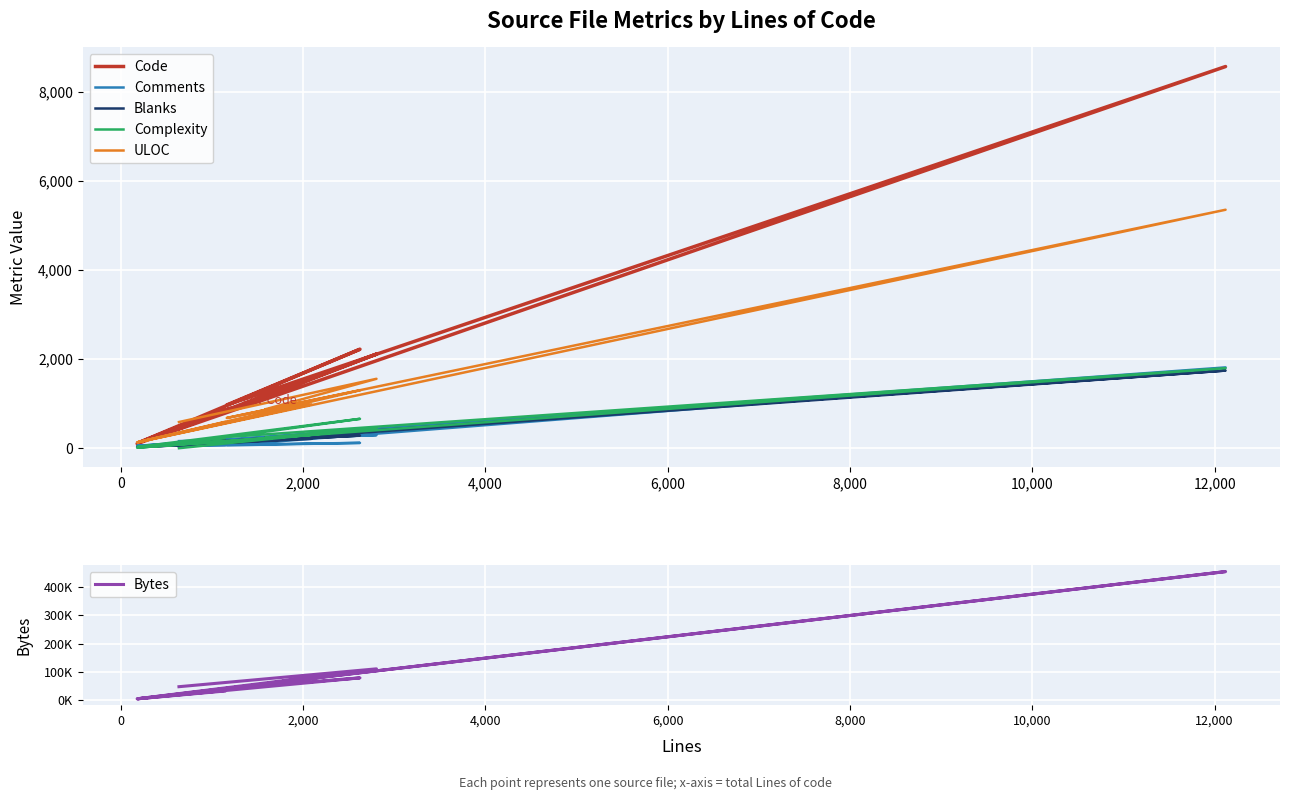

List the series in order of their peak value, lowest first.

Blanks, Complexity, Comments, ULOC, Code, Bytes